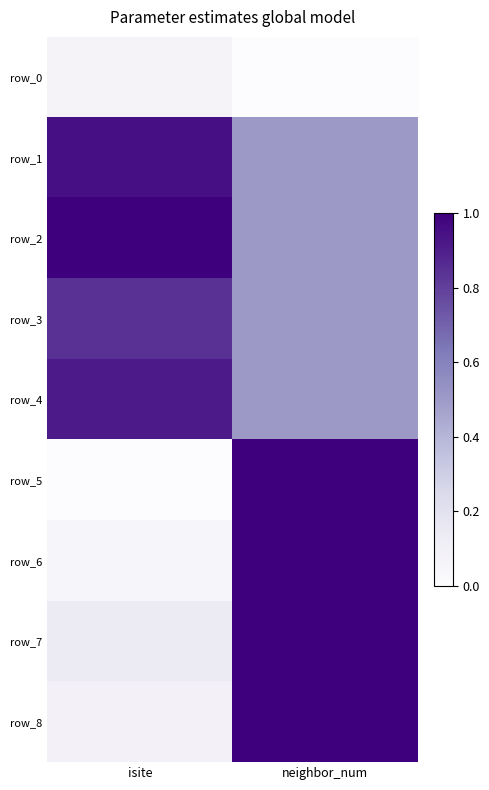

What is the minimum value for row_3?

0.5